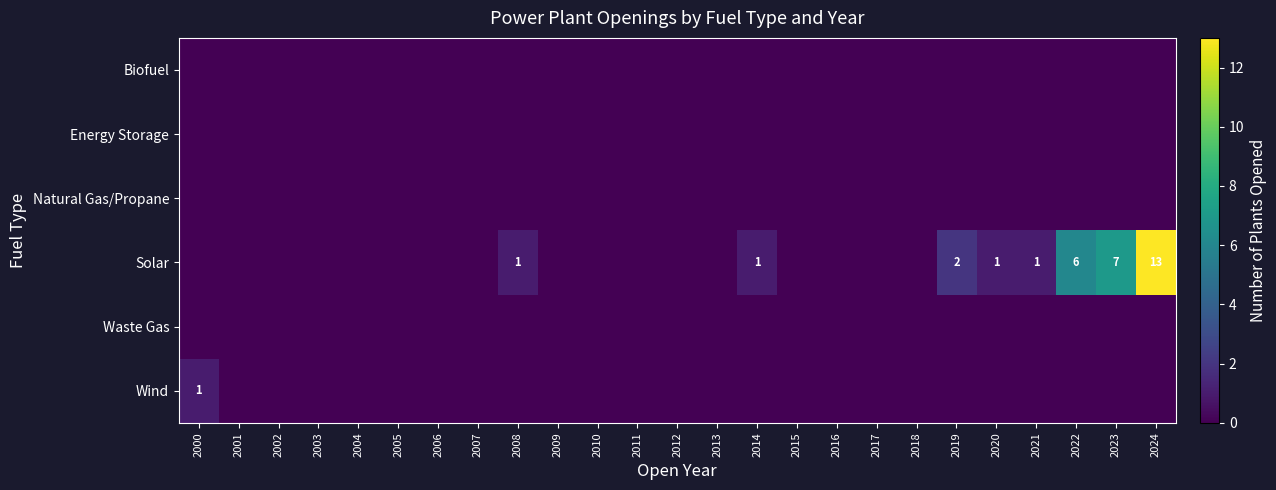

Count the number of data series in this chart.

6